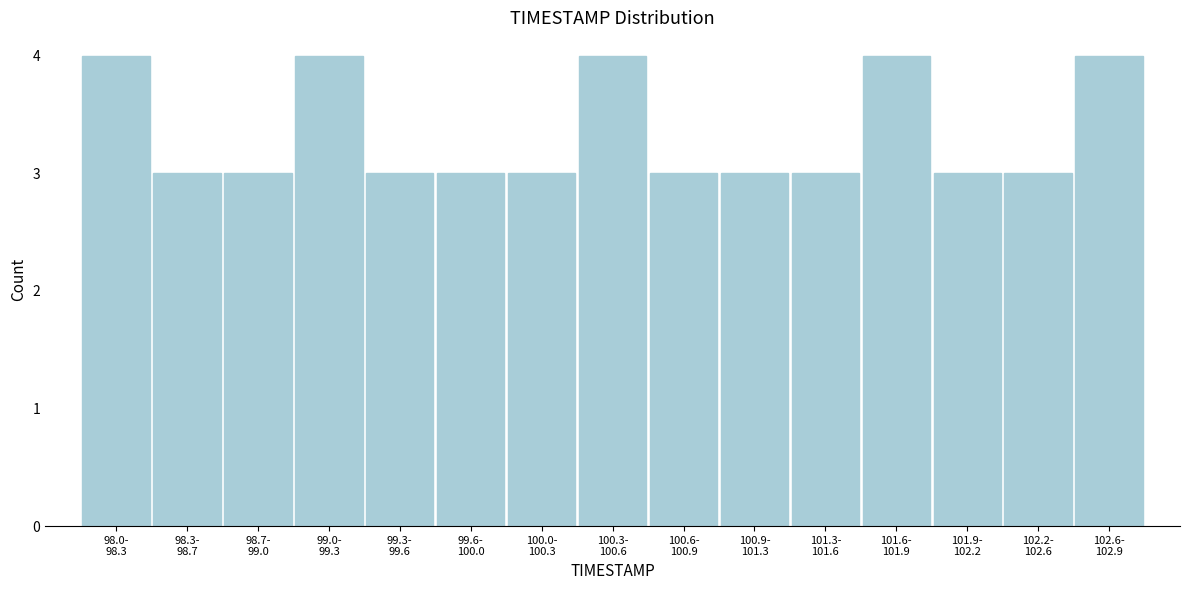

Reading left to right, transcribe all the data shown in this chart.

4	3	3	4	3	3	3	4	3	3	3	4	3	3	4